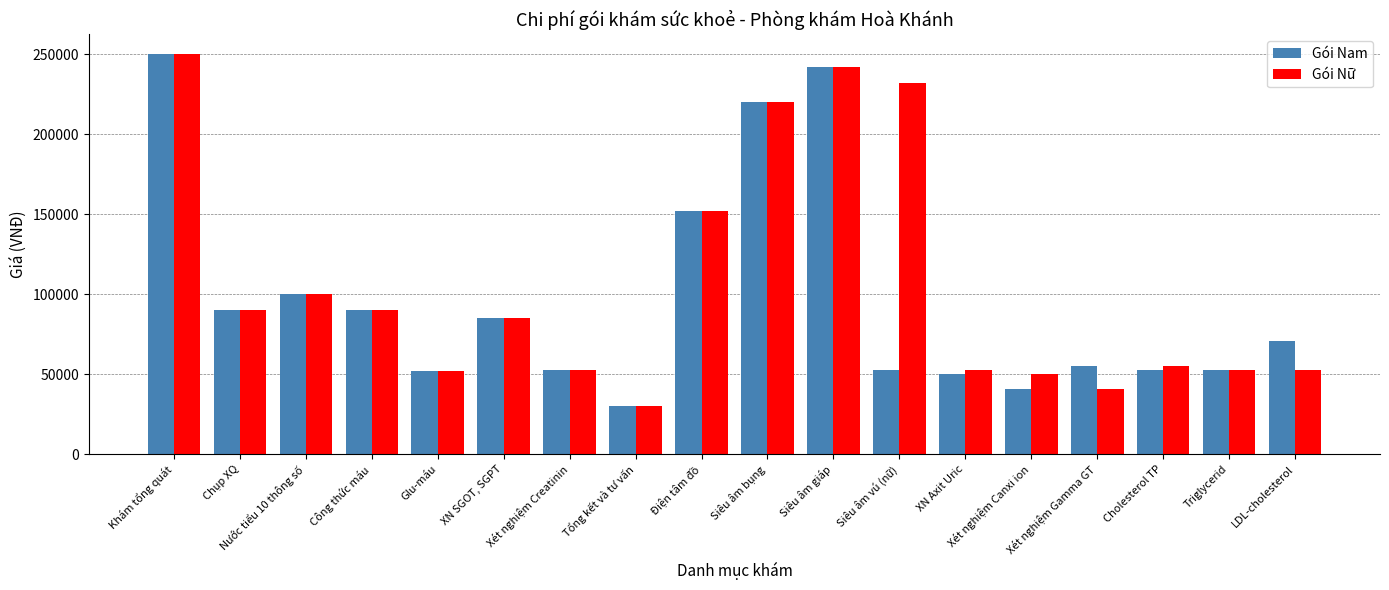

How many bars are there in total?

36